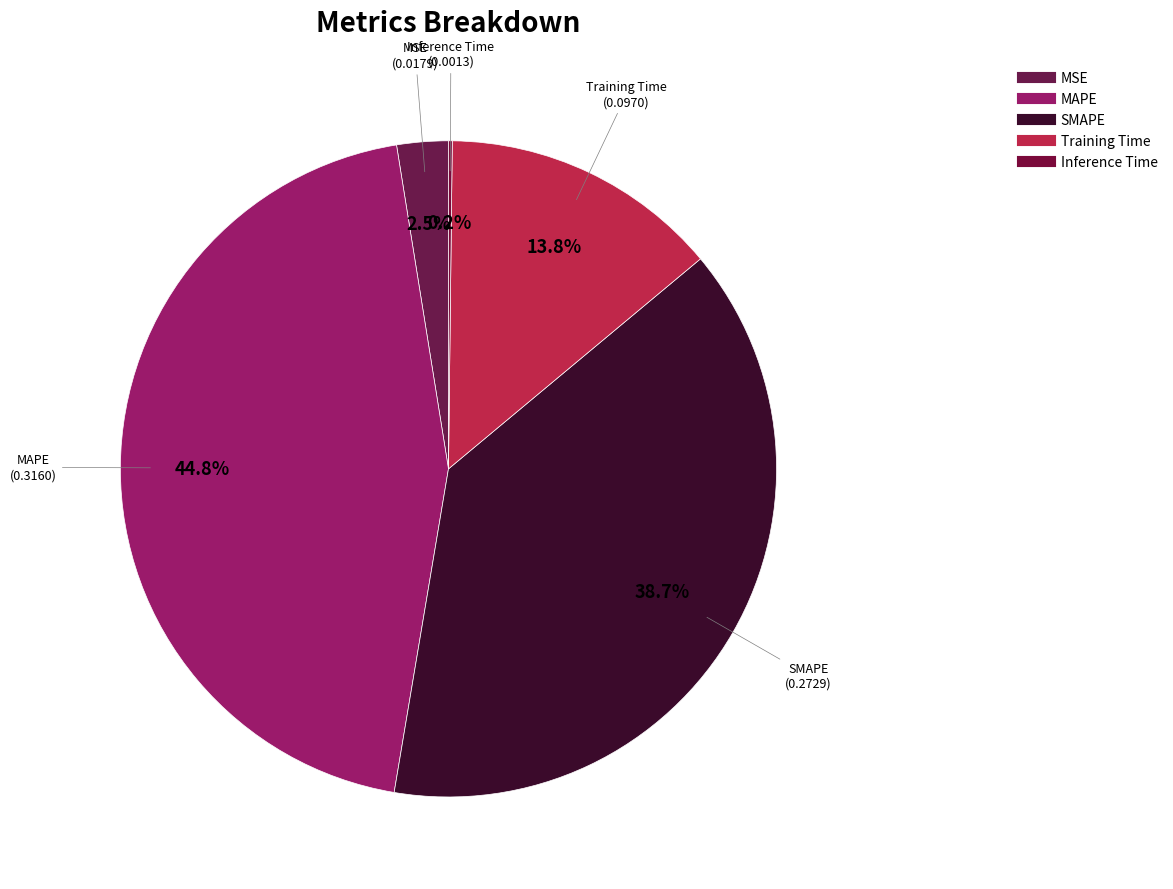

What is the largest slice in the pie chart?

MAPE